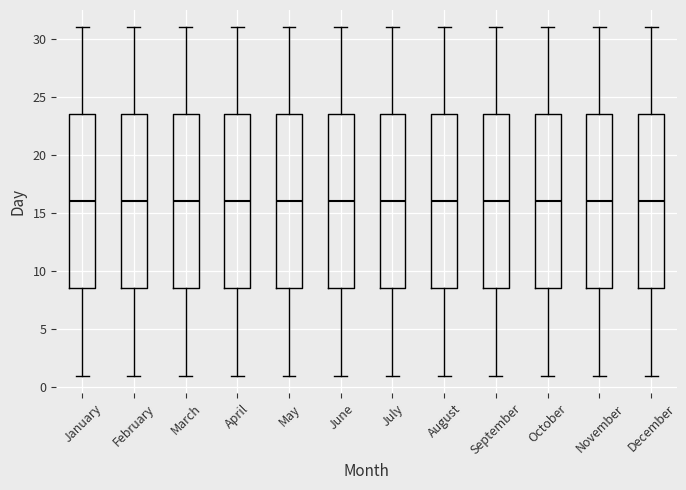

Reading left to right, transcribe this box plot: for each box, give where its median line is, the range the box spans, and where its two whiskers end, as read against the y-axis. The values are not printed on the chart, so give them approximately, as read against the axis.

January: median 16.0, box 8.5 to 23.5, whiskers 1.0 to 31.0
February: median 16.0, box 8.5 to 23.5, whiskers 1.0 to 31.0
March: median 16.0, box 8.5 to 23.5, whiskers 1.0 to 31.0
April: median 16.0, box 8.5 to 23.5, whiskers 1.0 to 31.0
May: median 16.0, box 8.5 to 23.5, whiskers 1.0 to 31.0
June: median 16.0, box 8.5 to 23.5, whiskers 1.0 to 31.0
July: median 16.0, box 8.5 to 23.5, whiskers 1.0 to 31.0
August: median 16.0, box 8.5 to 23.5, whiskers 1.0 to 31.0
September: median 16.0, box 8.5 to 23.5, whiskers 1.0 to 31.0
October: median 16.0, box 8.5 to 23.5, whiskers 1.0 to 31.0
November: median 16.0, box 8.5 to 23.5, whiskers 1.0 to 31.0
December: median 16.0, box 8.5 to 23.5, whiskers 1.0 to 31.0